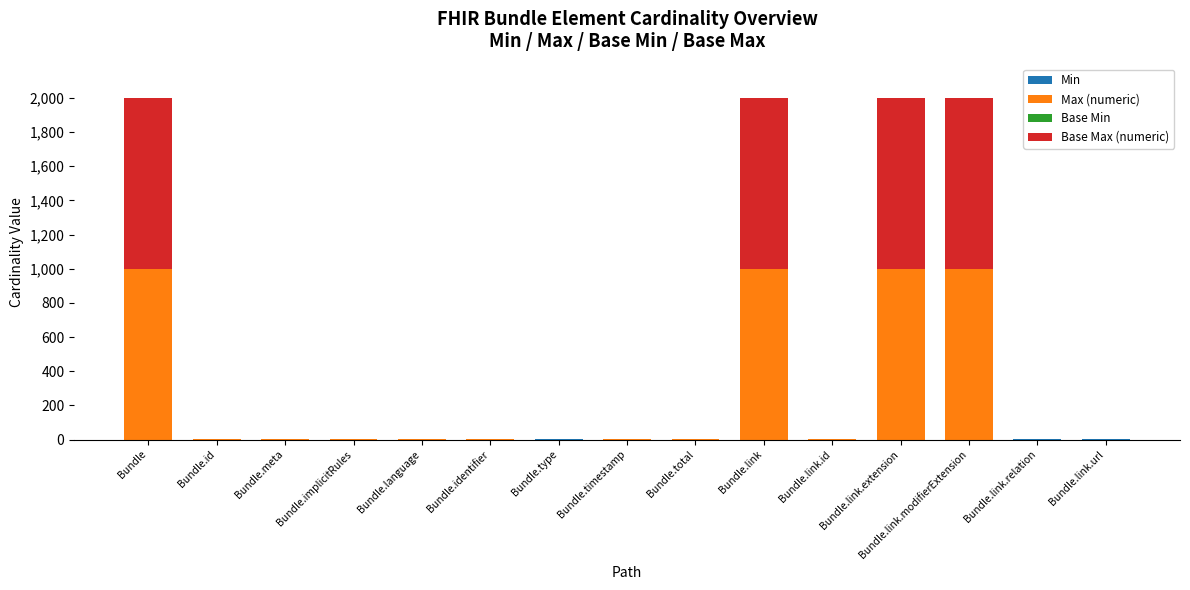

At which label is Max (numeric) closest to 500?

Bundle